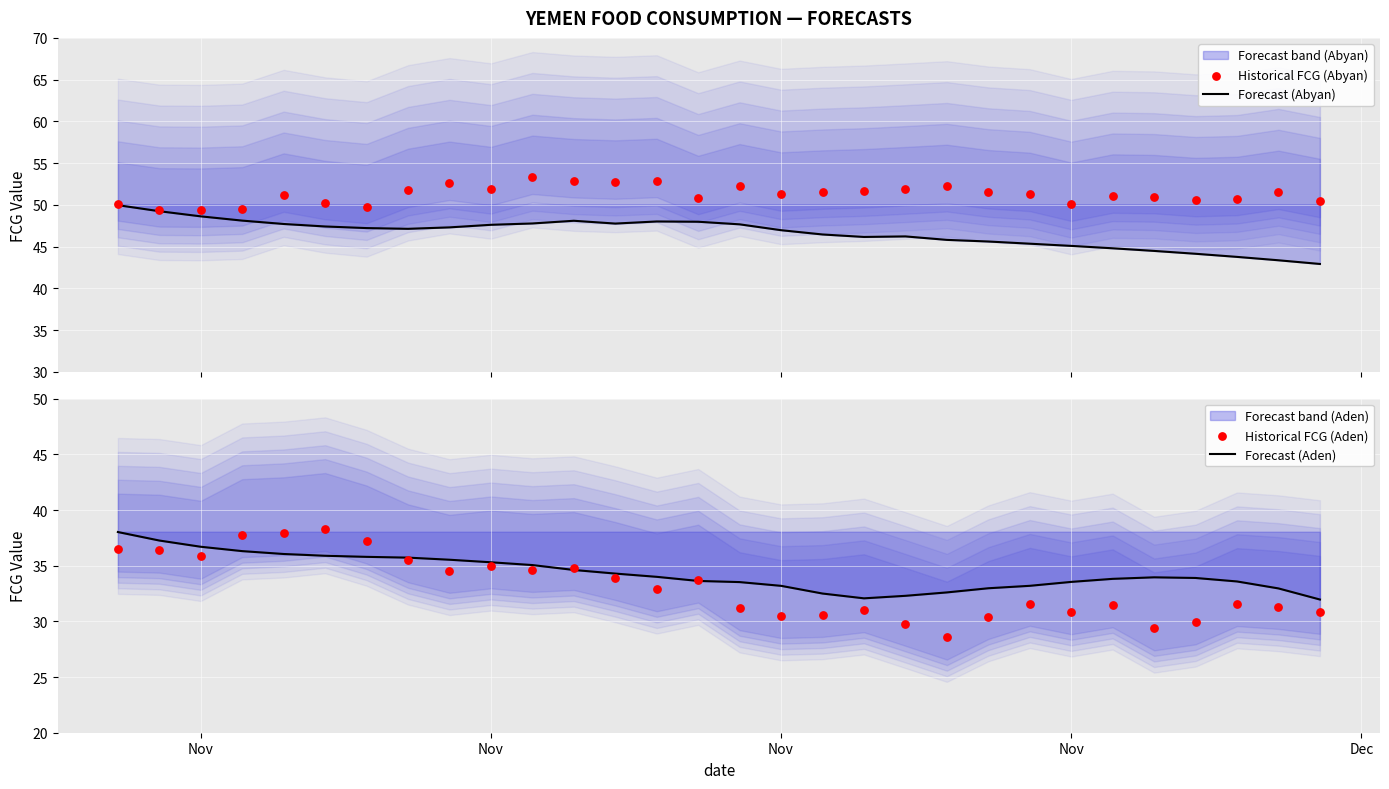

Which series has the largest total across all categories?

Historical FCG (Abyan)